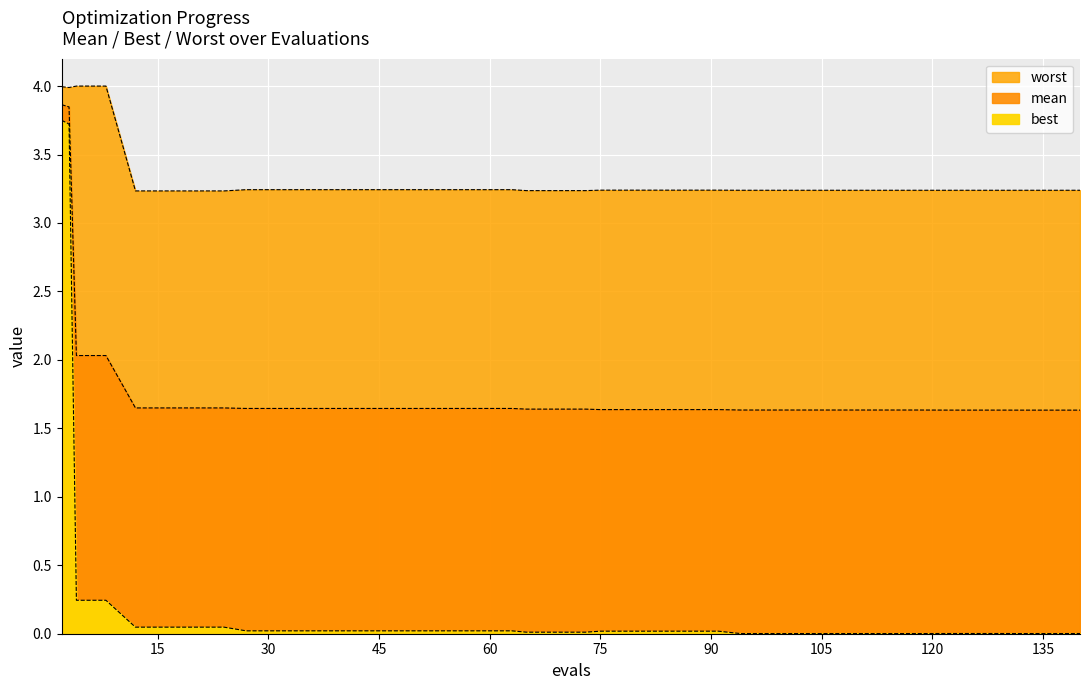

At which label is mean closest to 2?

4